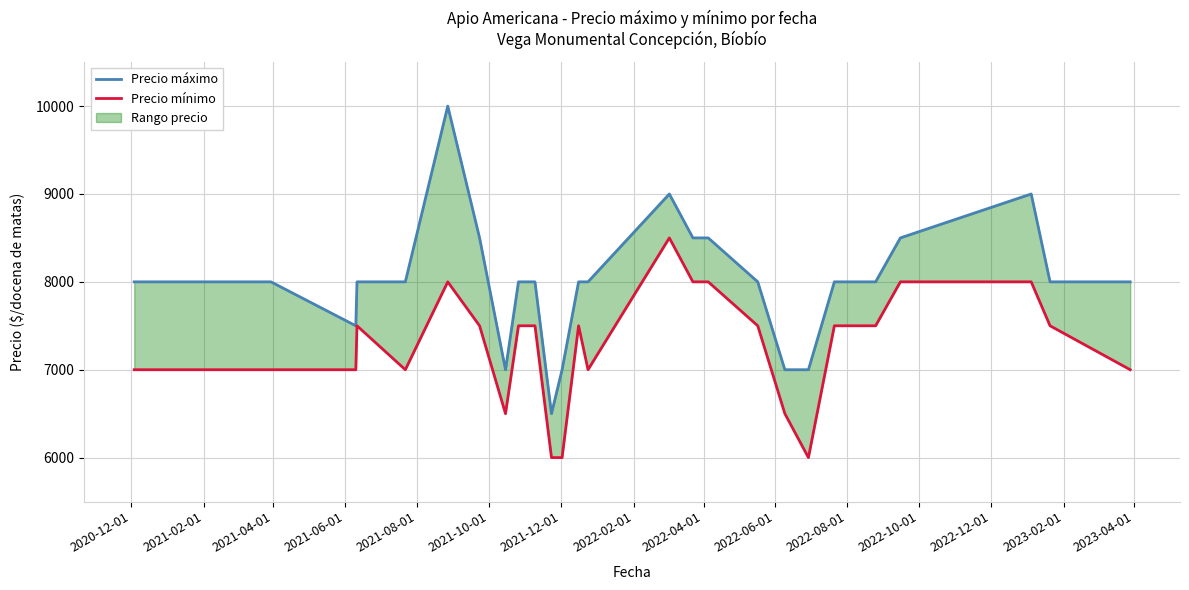

What is the maximum value for Precio mínimo?

8500